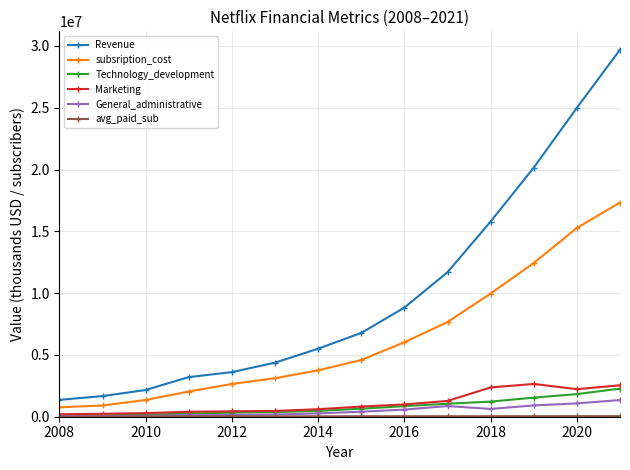

What is the highest value of the Revenue series?

29697844